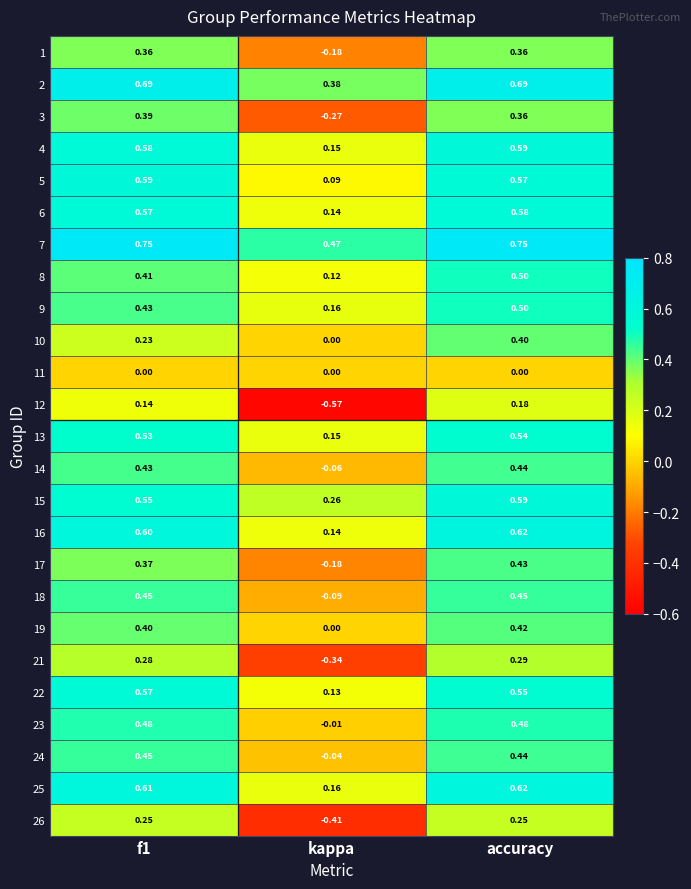

At which label does 9 reach its minimum?

kappa